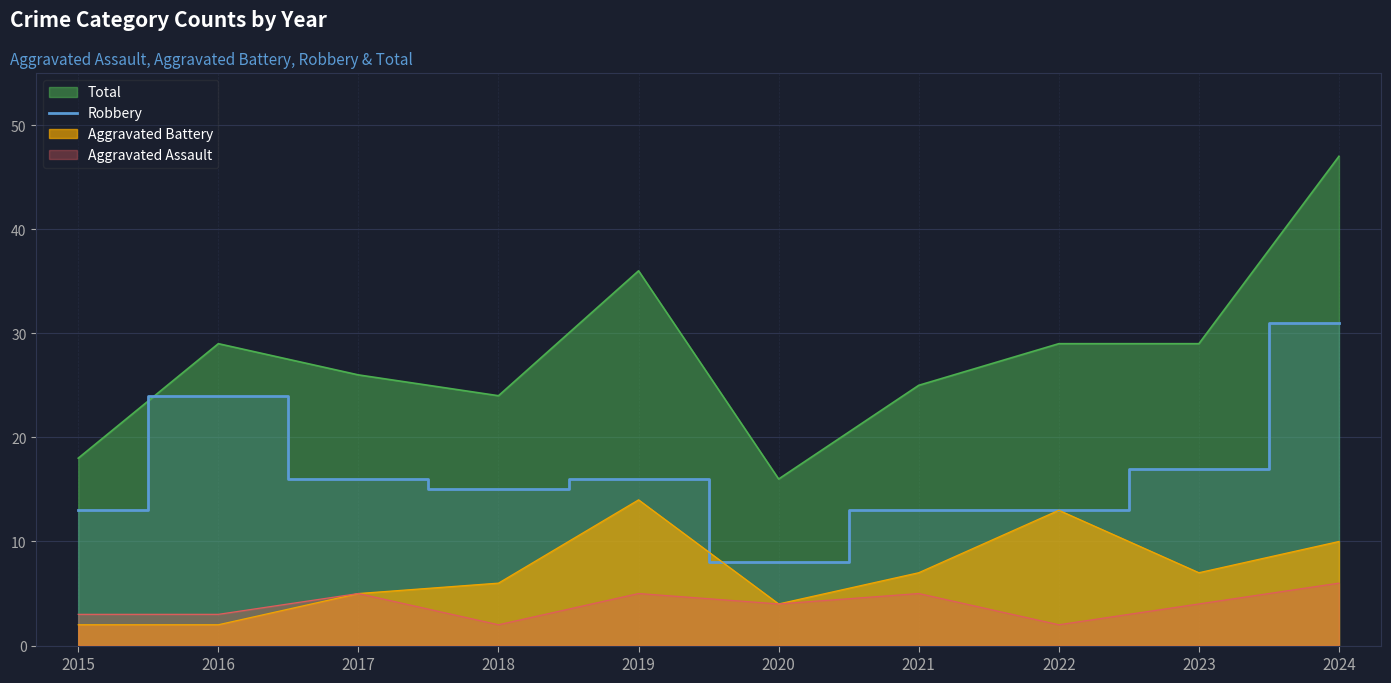

The chart shows a value of 6 at 2023. True or false?

False